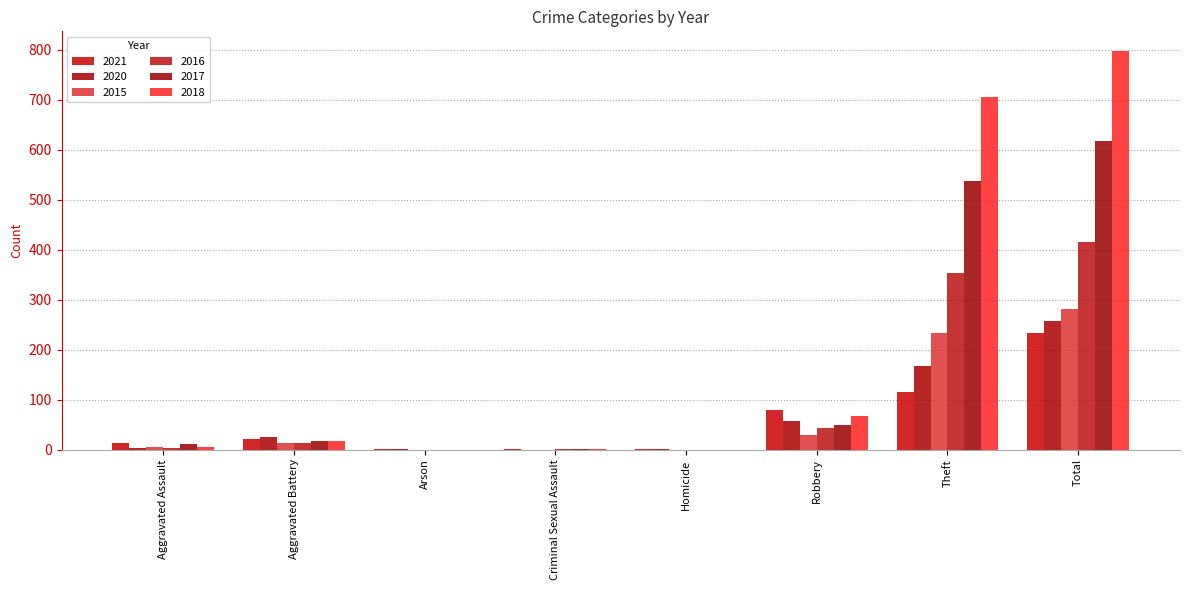

How many distinct data groups are displayed?

6